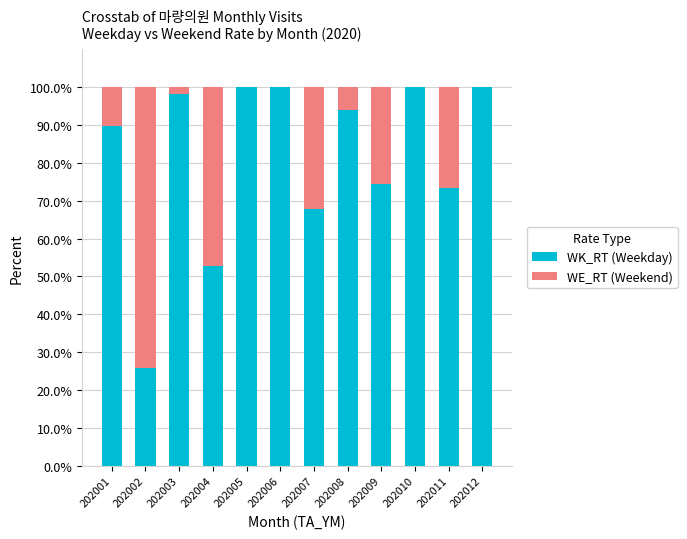

Reading left to right, list the values for the WK_RT (Weekday) series.

202001=89.7	202002=25.8	202003=98.1	202004=52.8	202005=100.0	202006=100.0	202007=67.9	202008=93.8	202009=74.5	202010=100.0	202011=73.2	202012=100.0